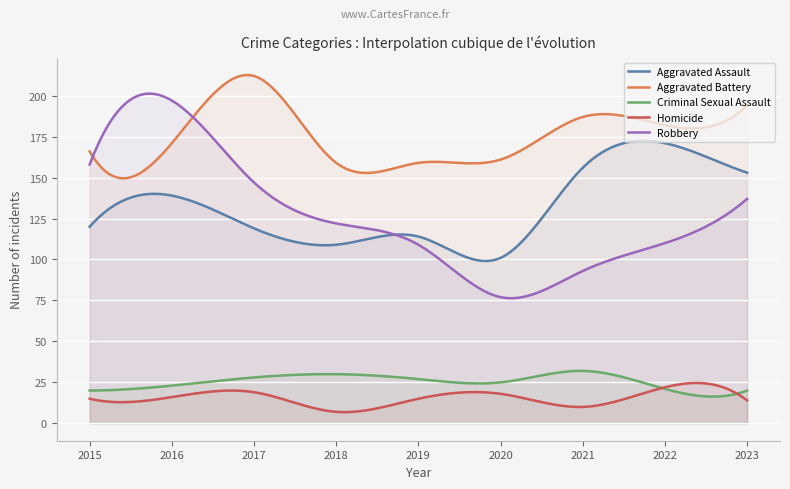

Between 2017 and 2018, which is larger?

2017